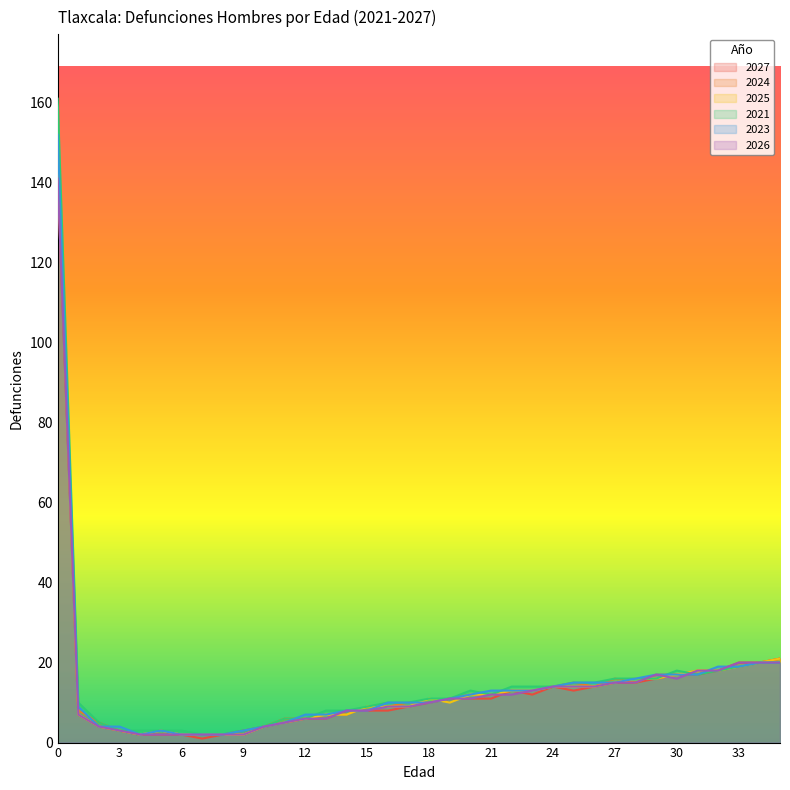

Read the 2025 value at 25.

14